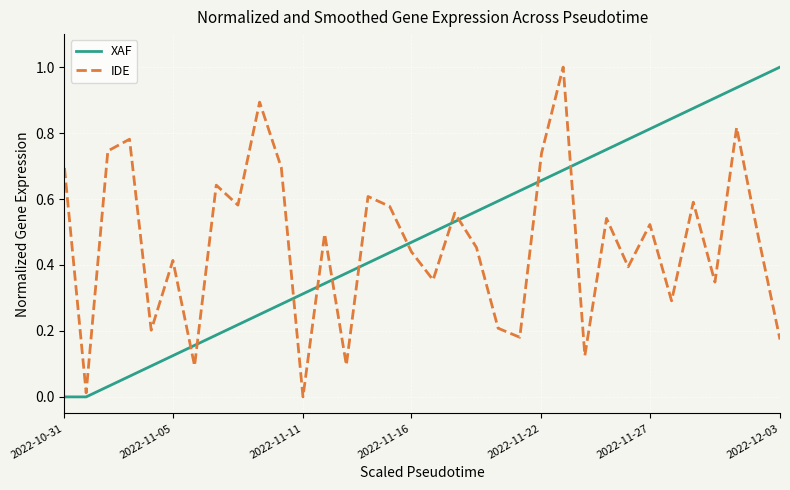

Is this an area chart (filled region under the line)?

No